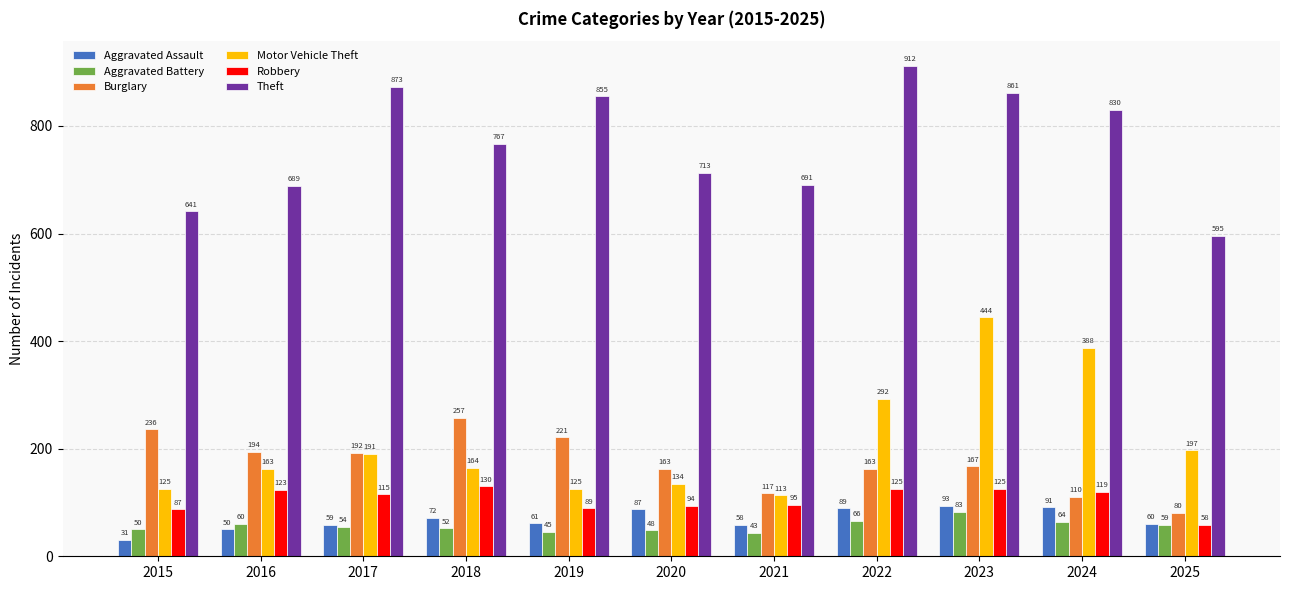

The Aggravated Assault series shows 50 at 2016. True or false?

True